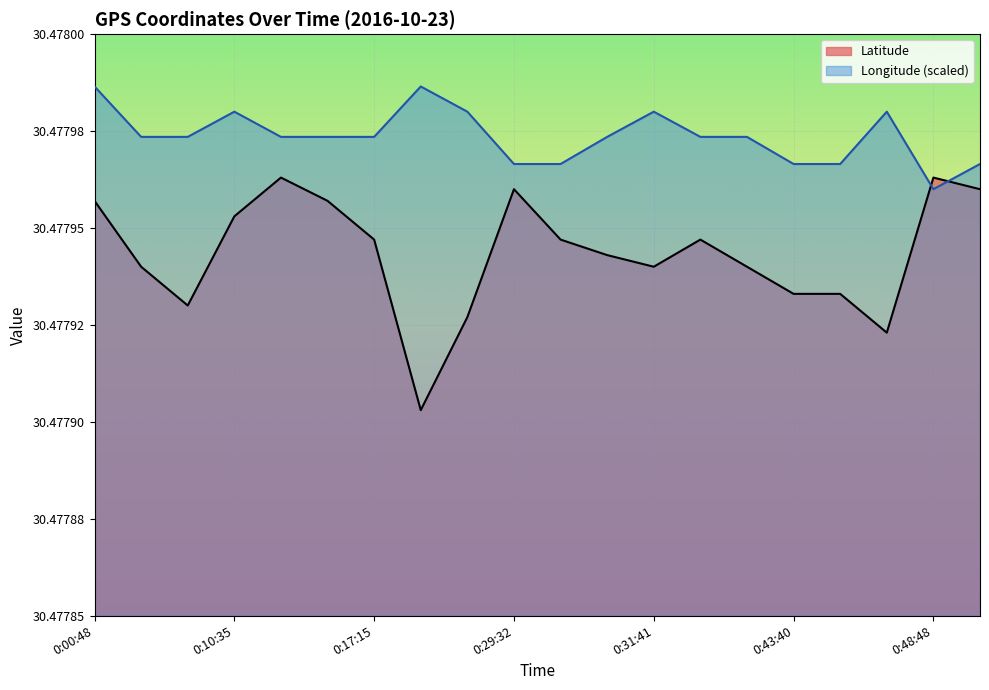

What is the minimum value for Longitude?

30.5